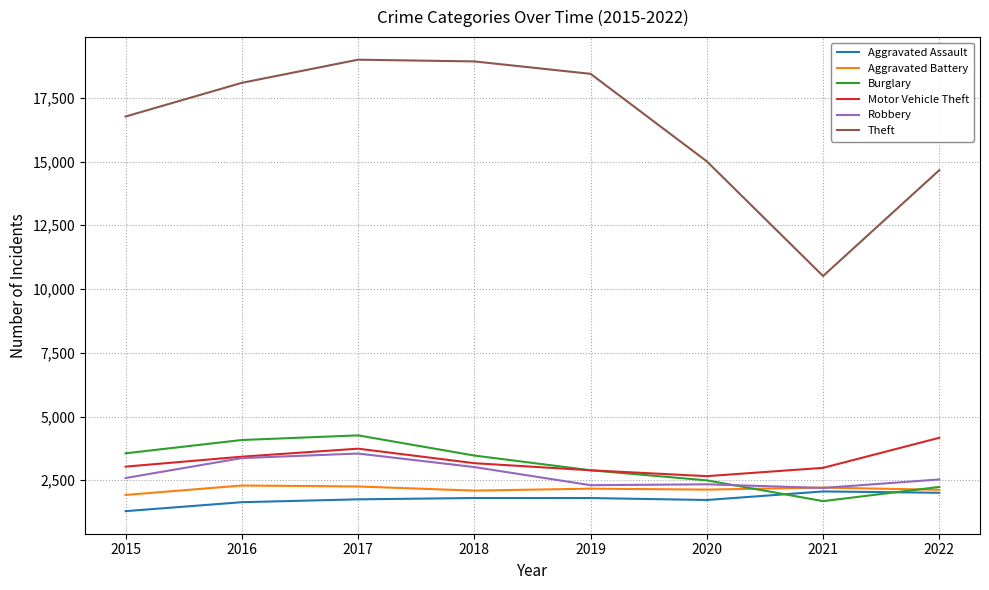

What is the total value across all series at 2022?

27741